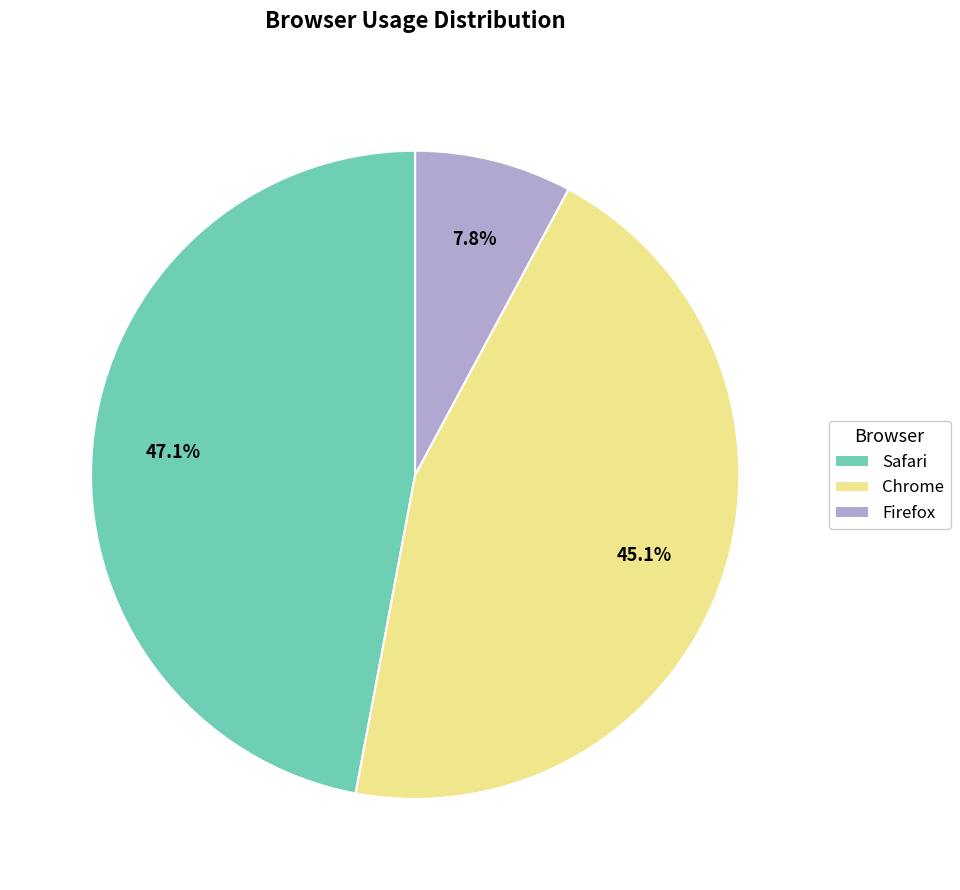

What is the total percentage of Safari and Chrome?

92.2%